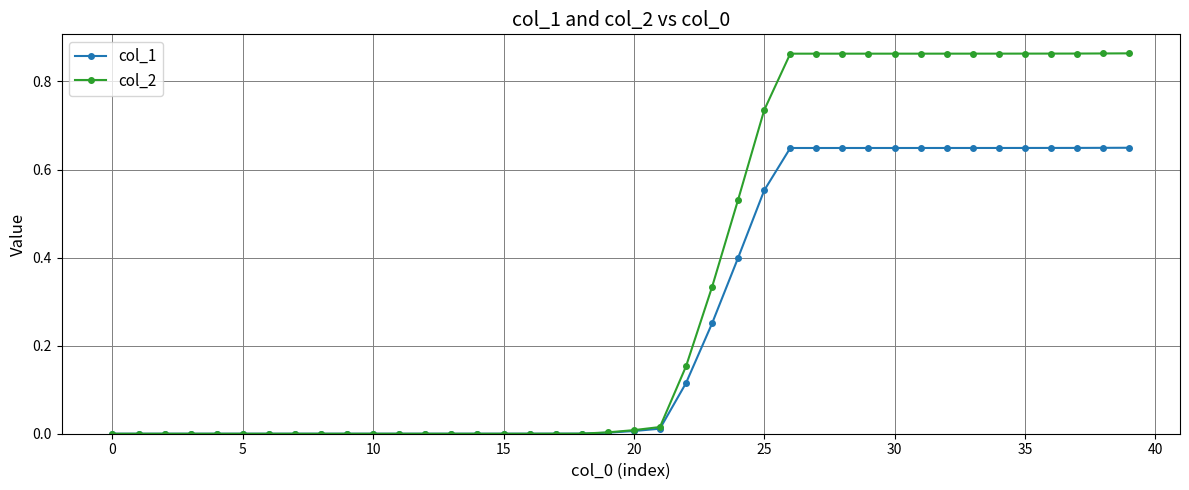

List the series in order of their peak value, lowest first.

col_1, col_2